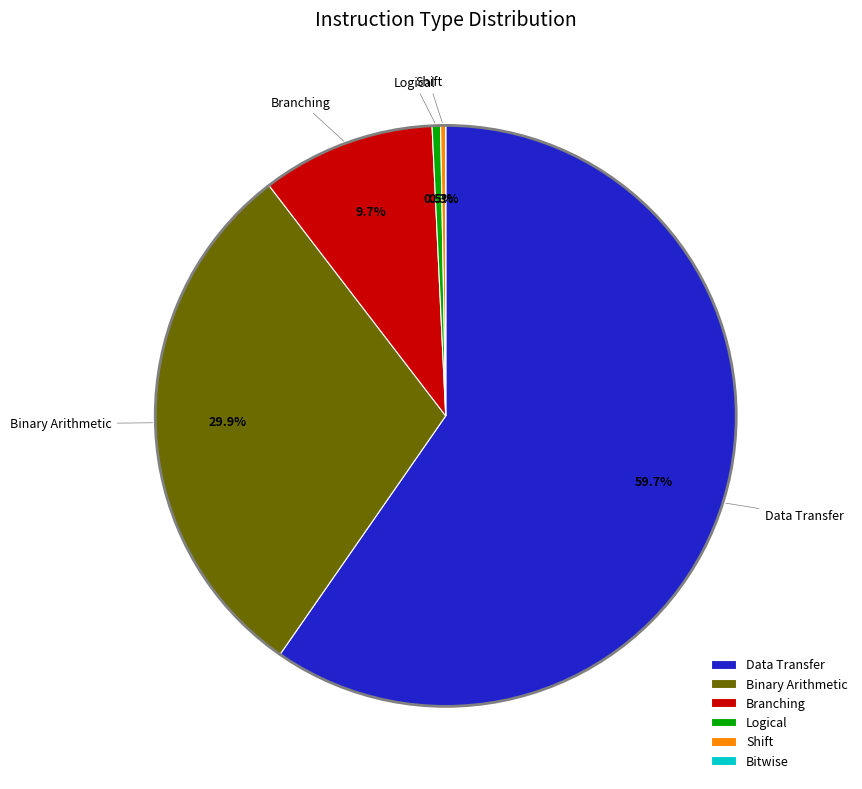

Approximately how many times larger is the value at Data Transfer compared to Binary Arithmetic?

2.0